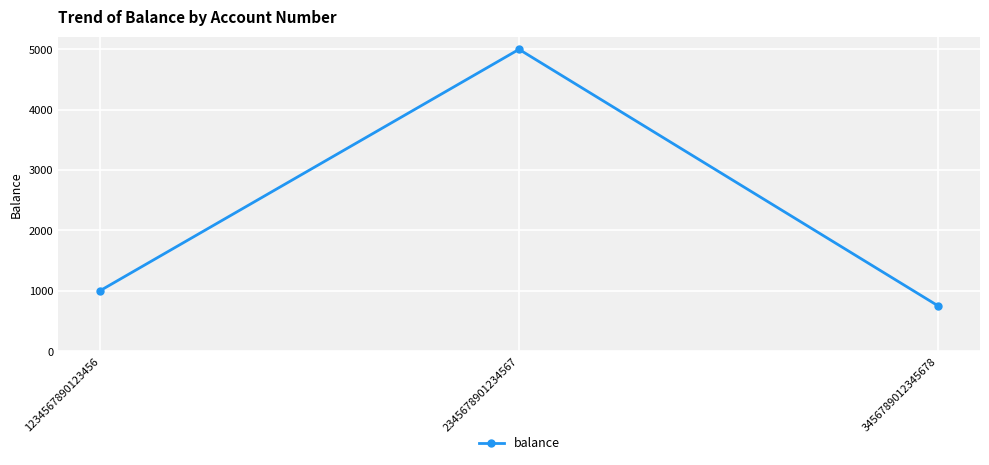

What is the sum of the values at 2345678901234567 and 3456789012345678?

5750